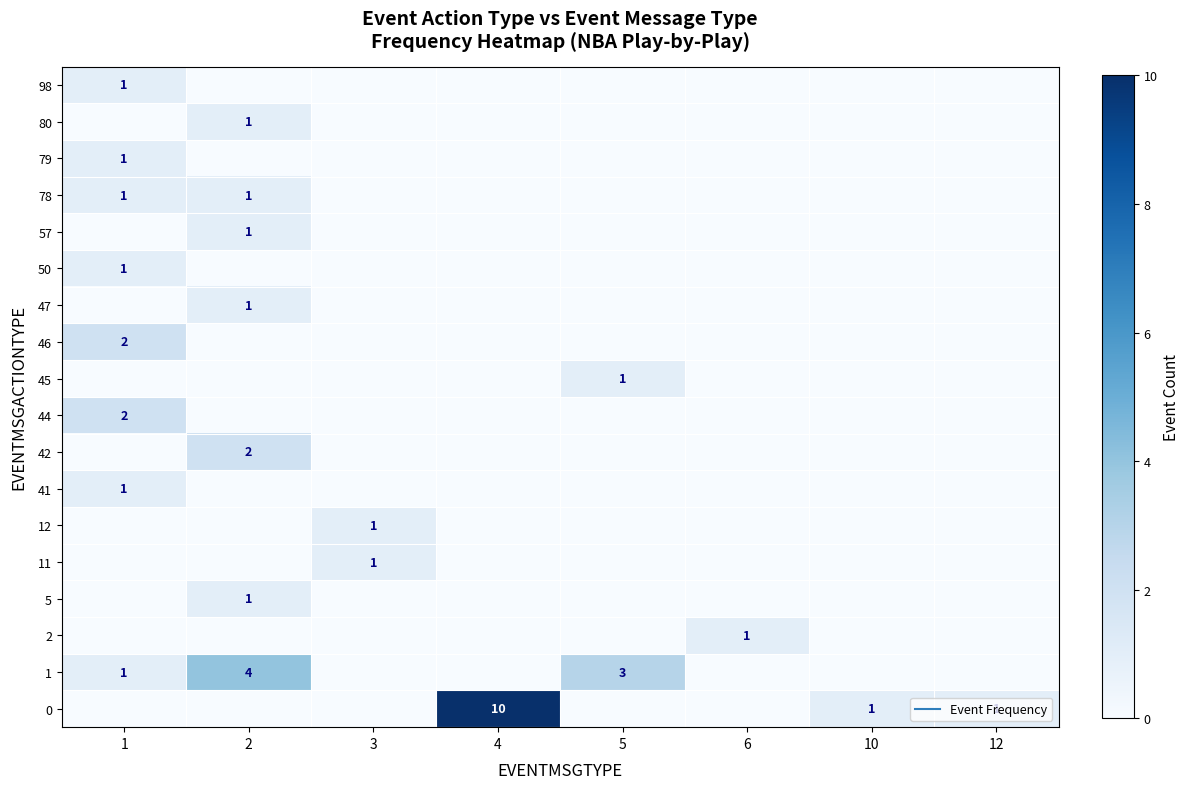

Which category has the highest value in the 57 series?

2